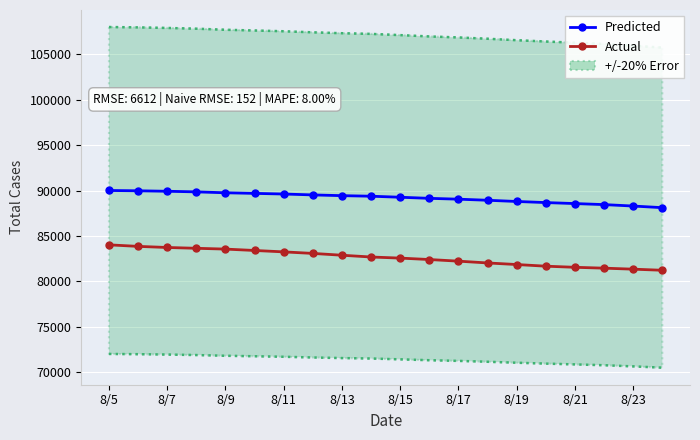

What is the difference between the maximum and minimum values in the Actual series?

2800